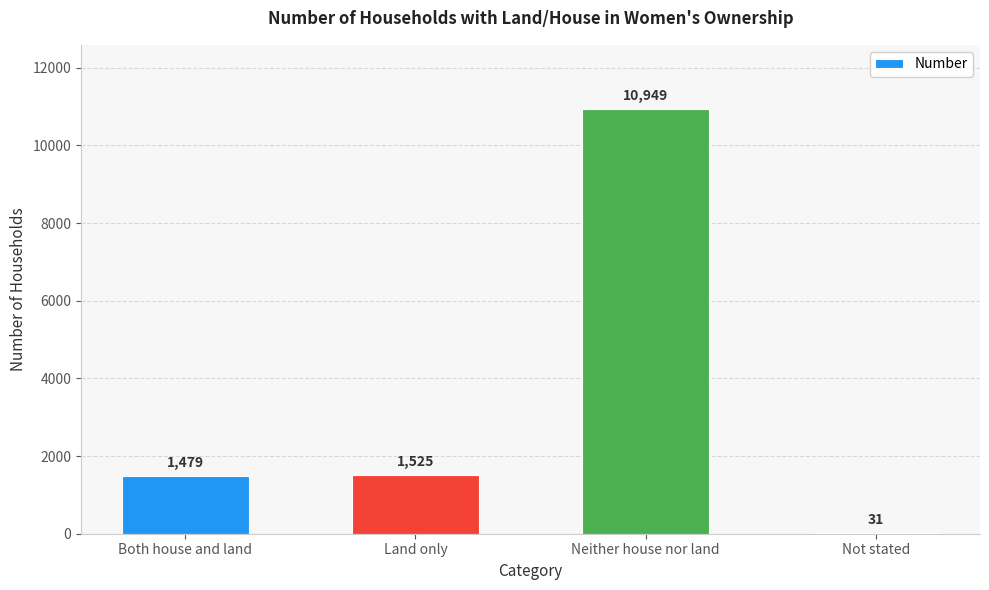

What is the change in value from Both house and land to Neither house nor land?

+9470